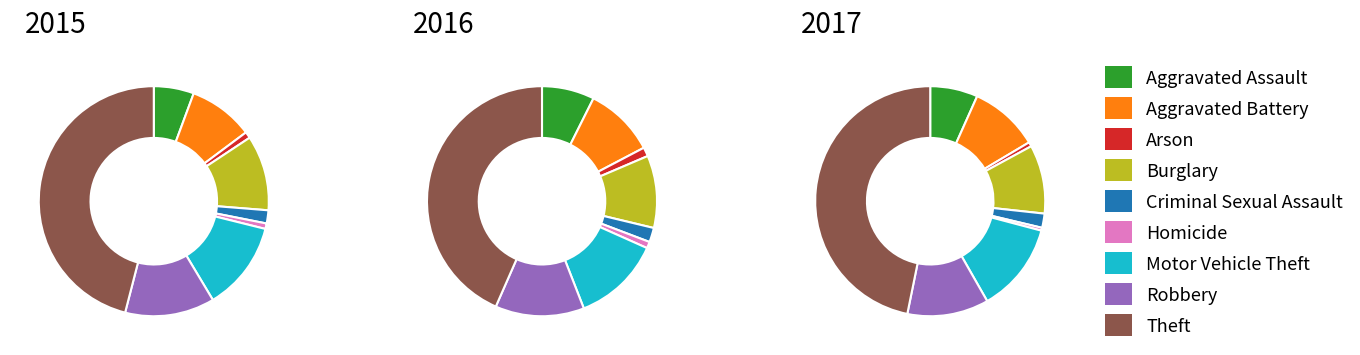

To the nearest percent, what is the average slice percentage?

11%